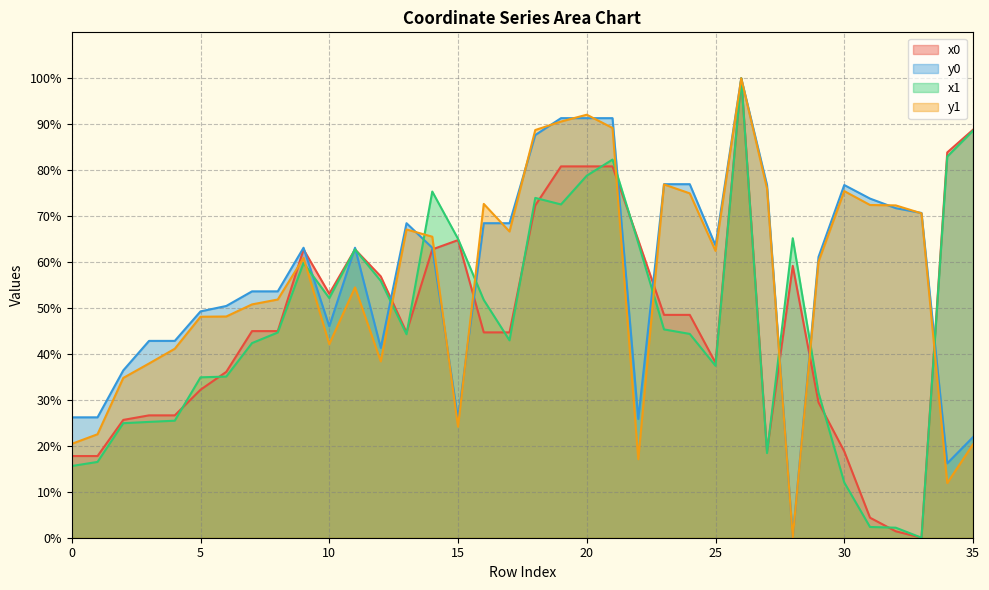

Rank the series by their maximum value, from highest to lowest.

x0, y0, x1, y1